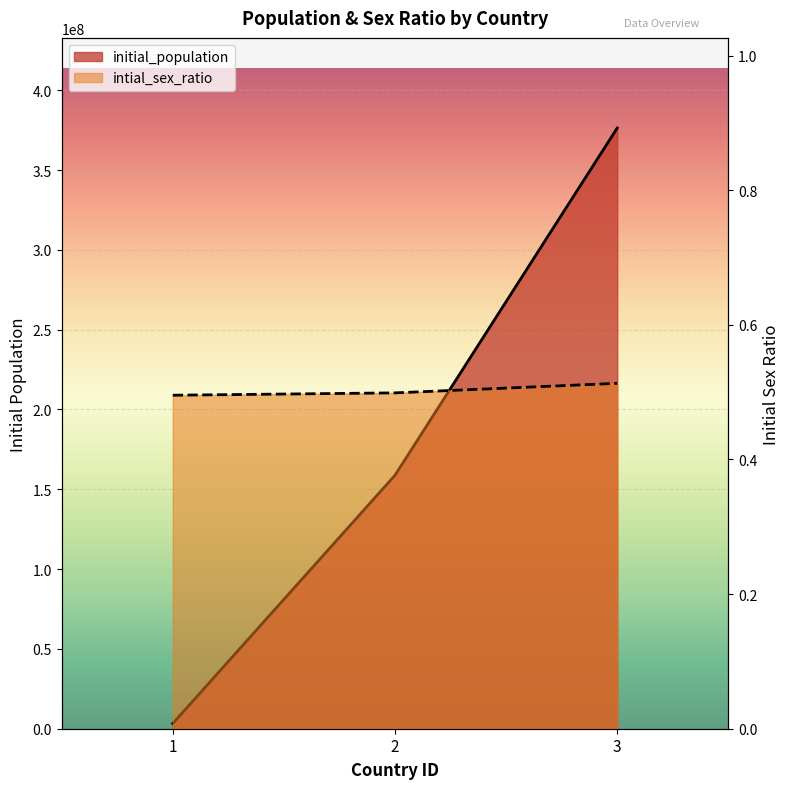

Reading left to right, what are all the values shown in this chart?

initial_population: 1=3265300.0	2=158804397.0	3=376325200.0
intial_sex_ratio: 1=0.5	2=0.5	3=0.5